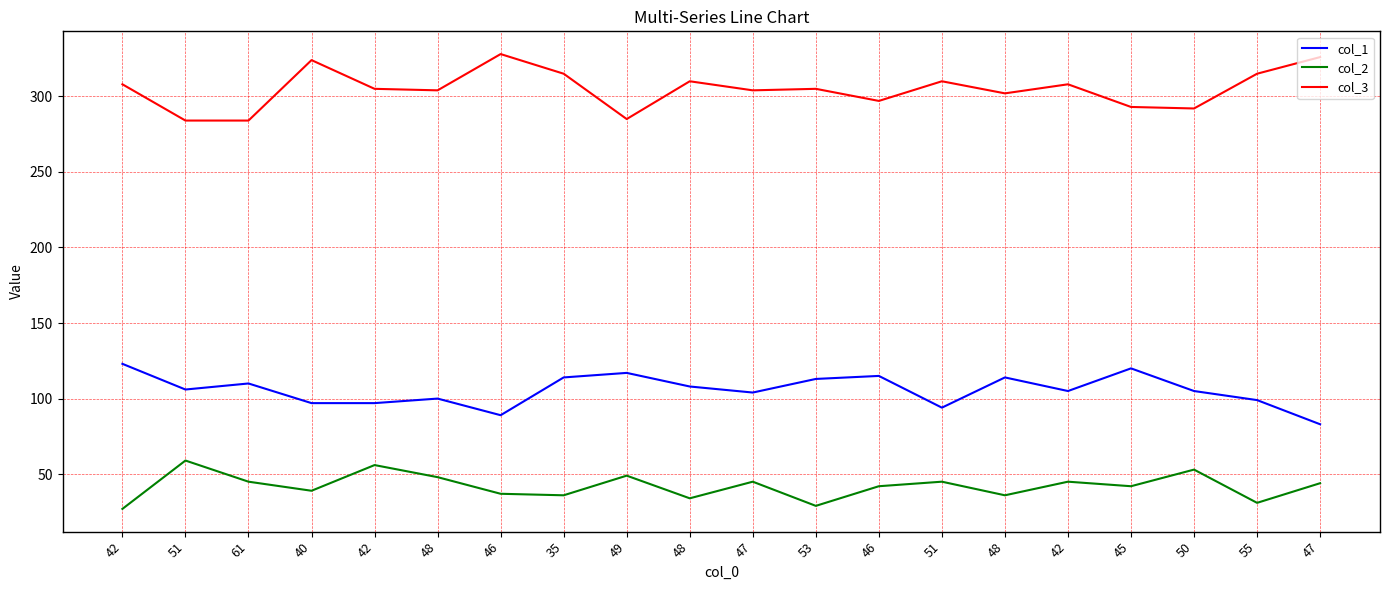

Reading left to right, transcribe all the data shown in this chart.

col_1: 42=123	51=106	61=110	40=97	42=97	48=100	46=89	35=114	49=117	48=108	47=104	53=113	46=115	51=94	48=114	42=105	45=120	50=105	55=99	47=83
col_2: 42=27	51=59	61=45	40=39	42=56	48=48	46=37	35=36	49=49	48=34	47=45	53=29	46=42	51=45	48=36	42=45	45=42	50=53	55=31	47=44
col_3: 42=308	51=284	61=284	40=324	42=305	48=304	46=328	35=315	49=285	48=310	47=304	53=305	46=297	51=310	48=302	42=308	45=293	50=292	55=315	47=326